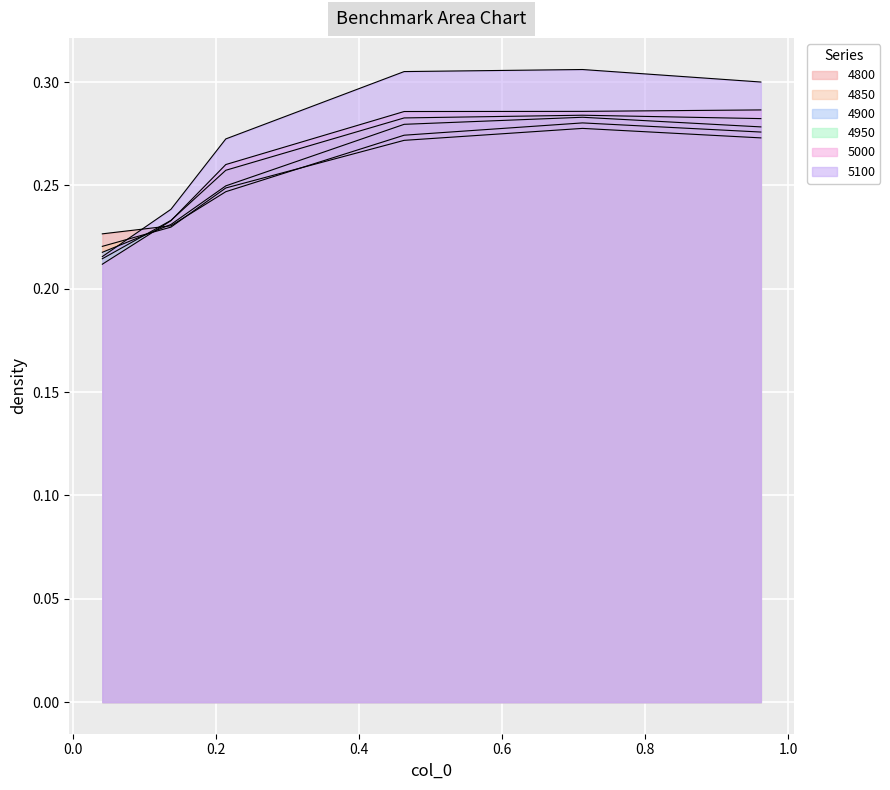

List the labels in order of 4900 value, largest first.

0.7123287671232876, 0.463013698630137, 0.9616438356164384, 0.2136986301369863, 0.136986301369863, 0.0410958904109589